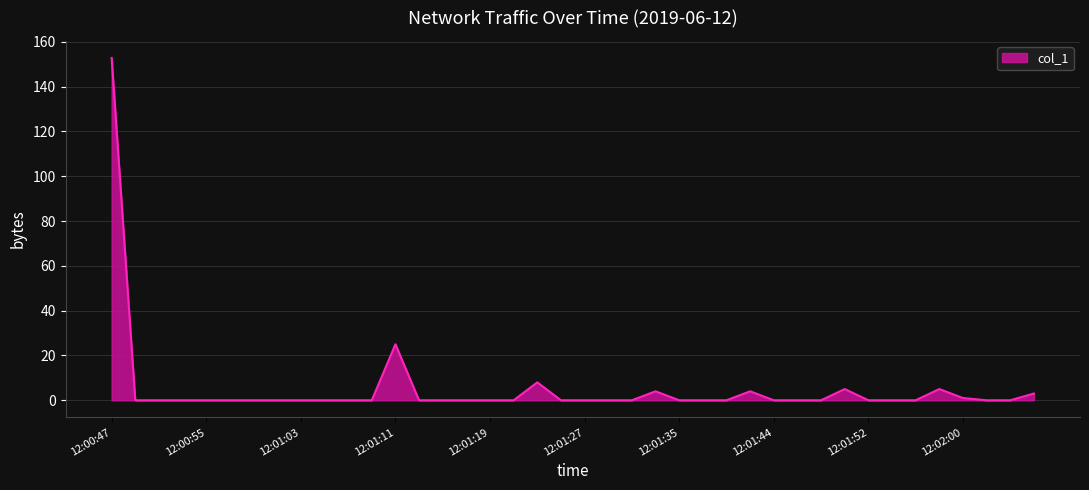

How many lines are shown in the chart?

1